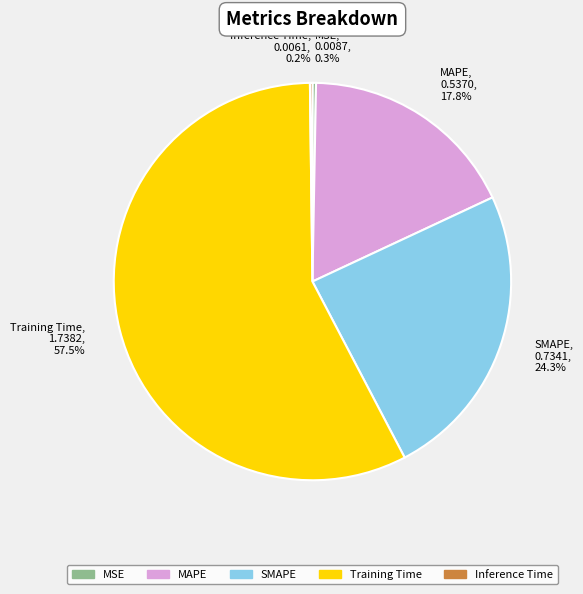

Does any single category account for the majority?

Yes